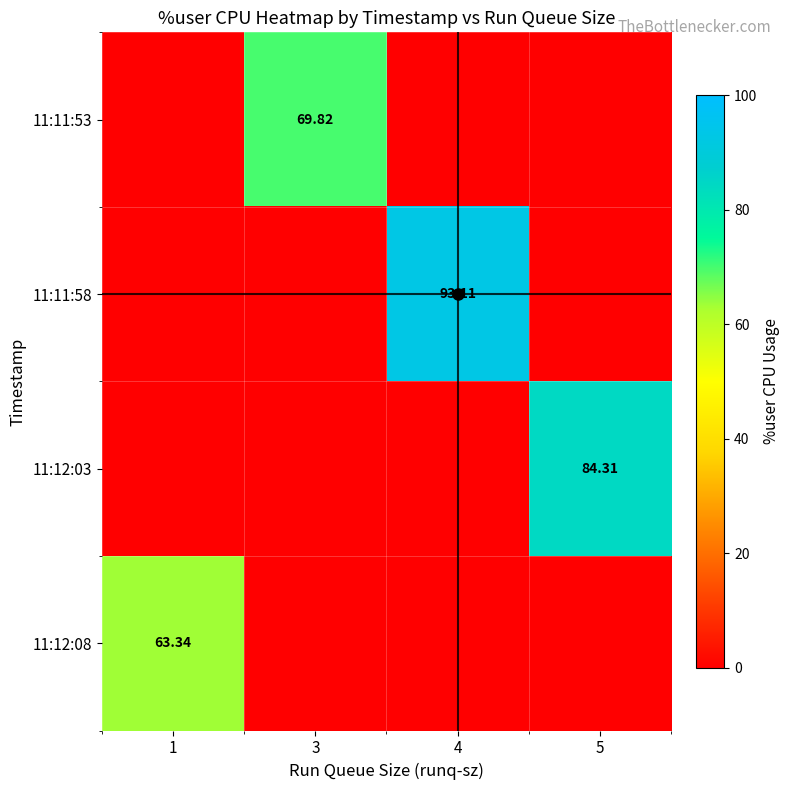

List the labels in order of 11:11:58 value, largest first.

4, 1, 3, 5